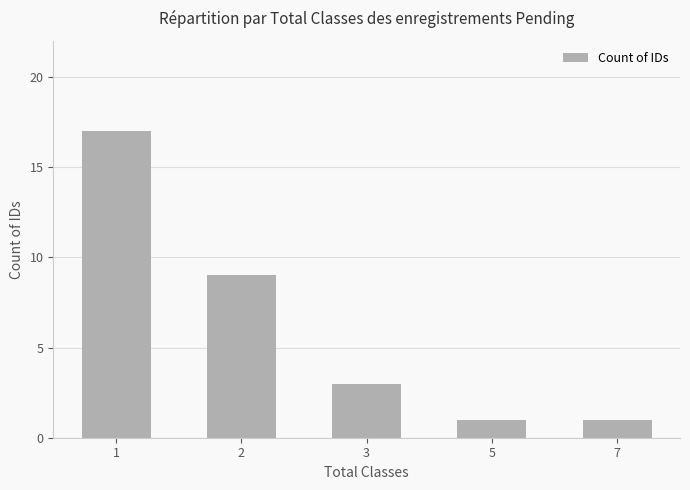

Does the chart contain any negative values?

No